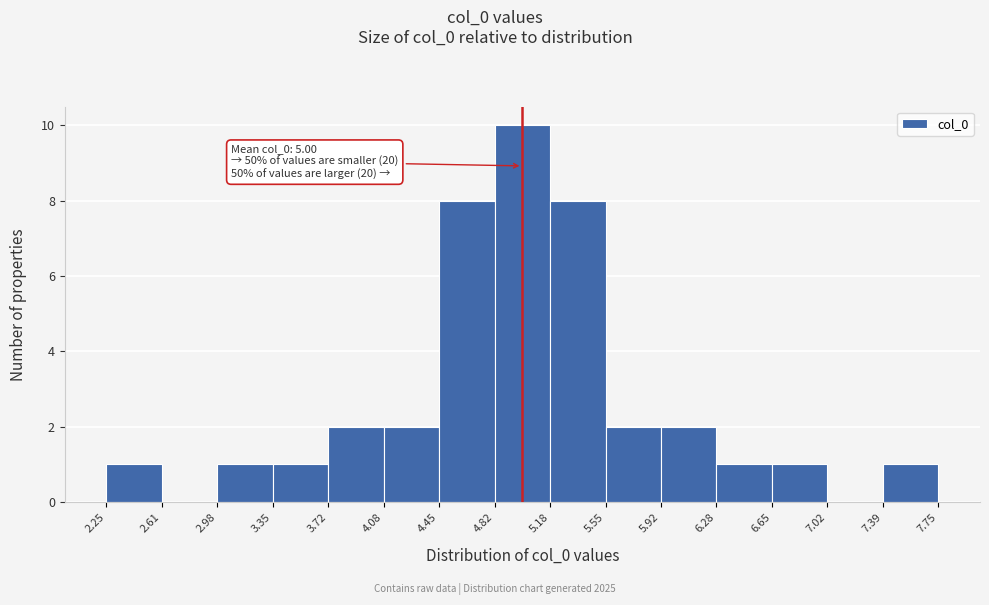

Which range on the x-axis has the tallest bar?

4.82 to 5.18